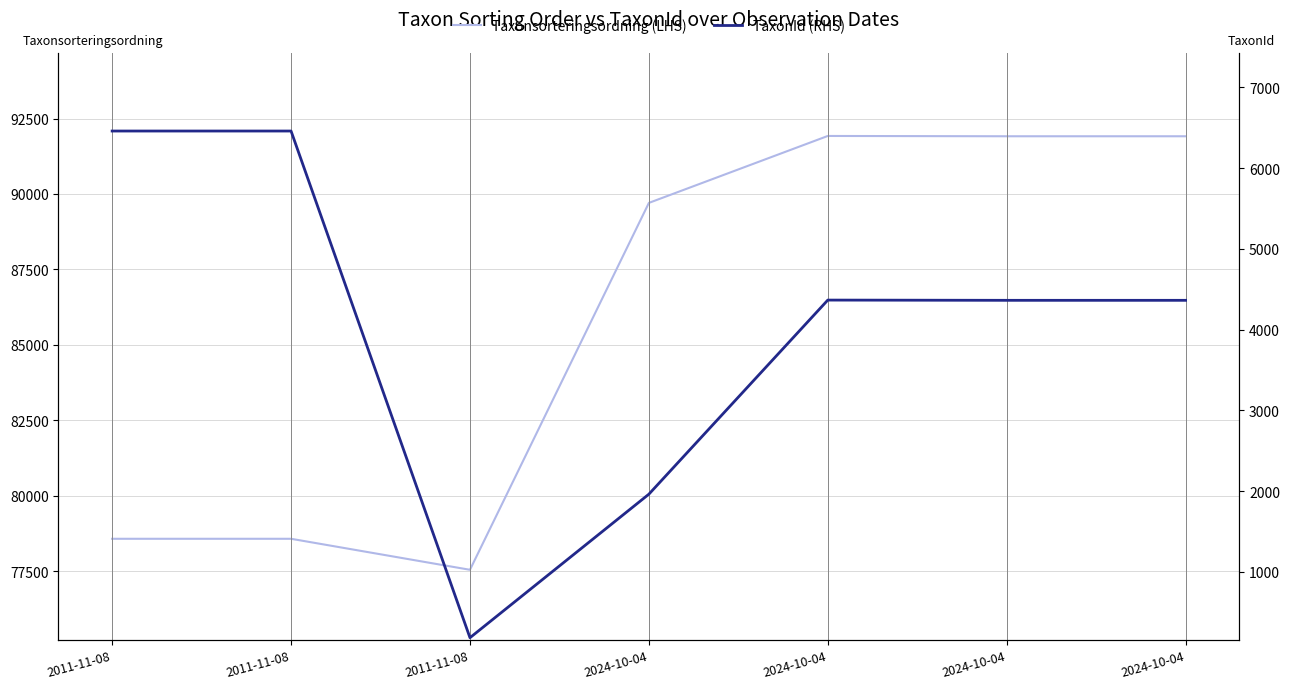

Between 2024-10-04 and 2024-10-04, which is larger?

2024-10-04